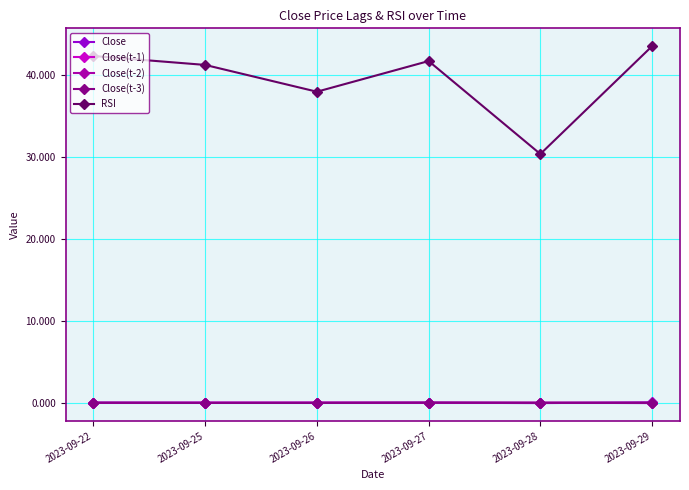

Count the number of categories in the chart.

6